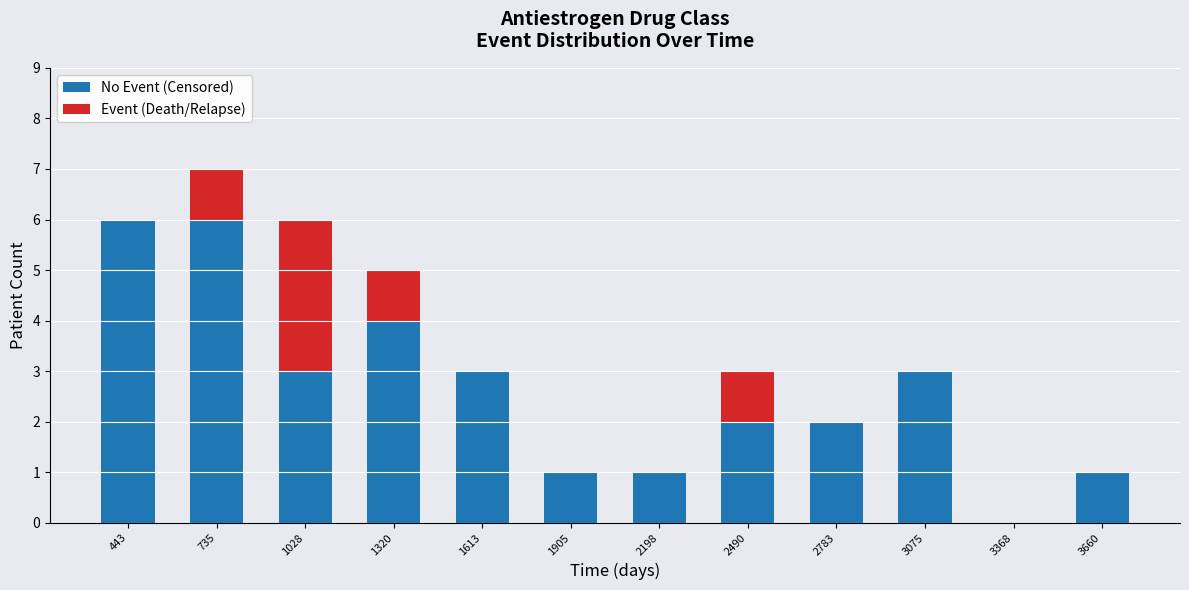

Reading right to left, what are the values for No Event (Censored)?

3660=1	3368=0	3075=3	2783=2	2490=2	2198=1	1905=1	1613=3	1320=4	1028=3	735=6	443=6